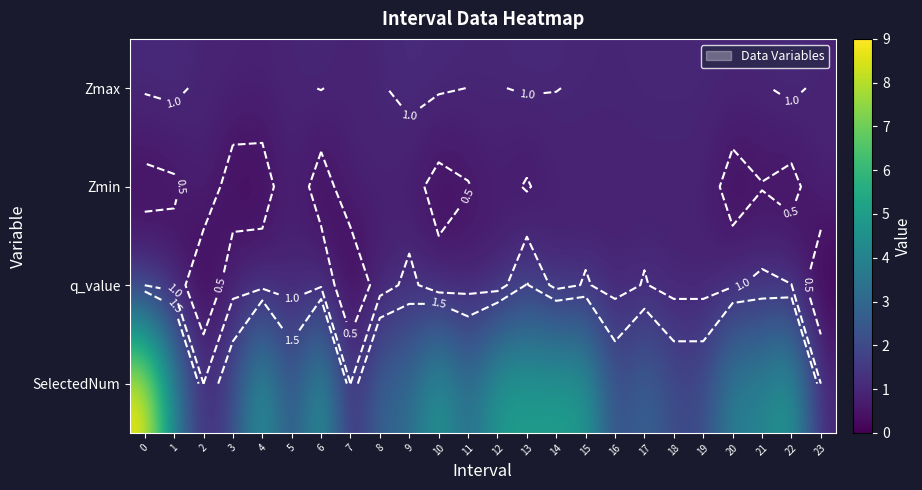

Is the value of Zmax at 8 greater than the value of Zmin at 21?

Yes